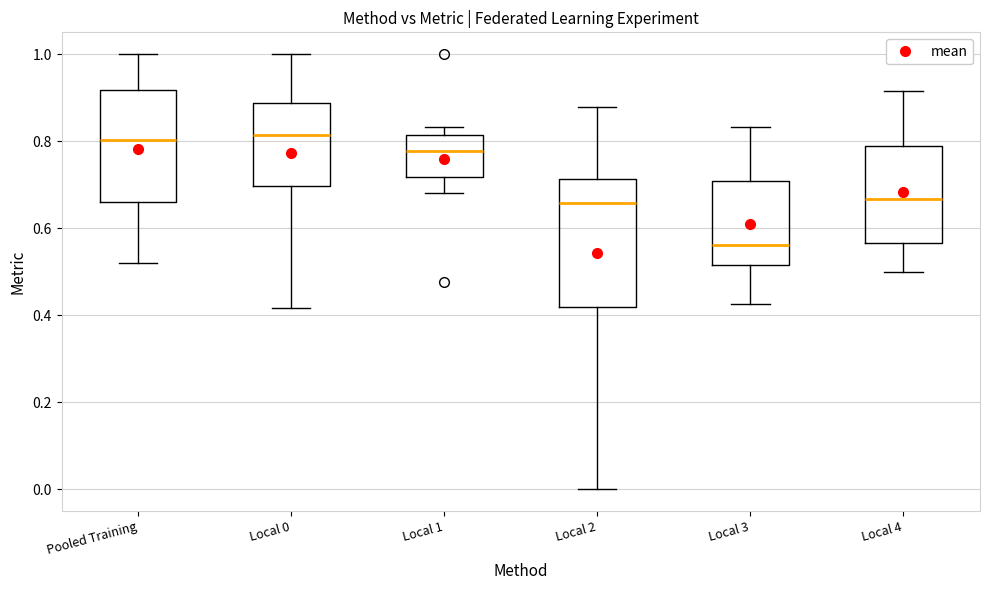

Reading left to right, transcribe this box plot: for each box, give where its median line is, the range the box spans, and where its two whiskers end, as read against the y-axis. The values are not printed on the chart, so give them approximately, as read against the axis.

Pooled Training: median 0.80, box 0.66 to 0.92, whiskers 0.52 to 1.00
Local 0: median 0.82, box 0.70 to 0.88, whiskers 0.42 to 1.00
Local 1: median 0.78, box 0.72 to 0.82, whiskers 0.68 to 0.84
Local 2: median 0.66, box 0.42 to 0.72, whiskers 0.00 to 0.88
Local 3: median 0.56, box 0.52 to 0.70, whiskers 0.42 to 0.84
Local 4: median 0.66, box 0.56 to 0.78, whiskers 0.50 to 0.92